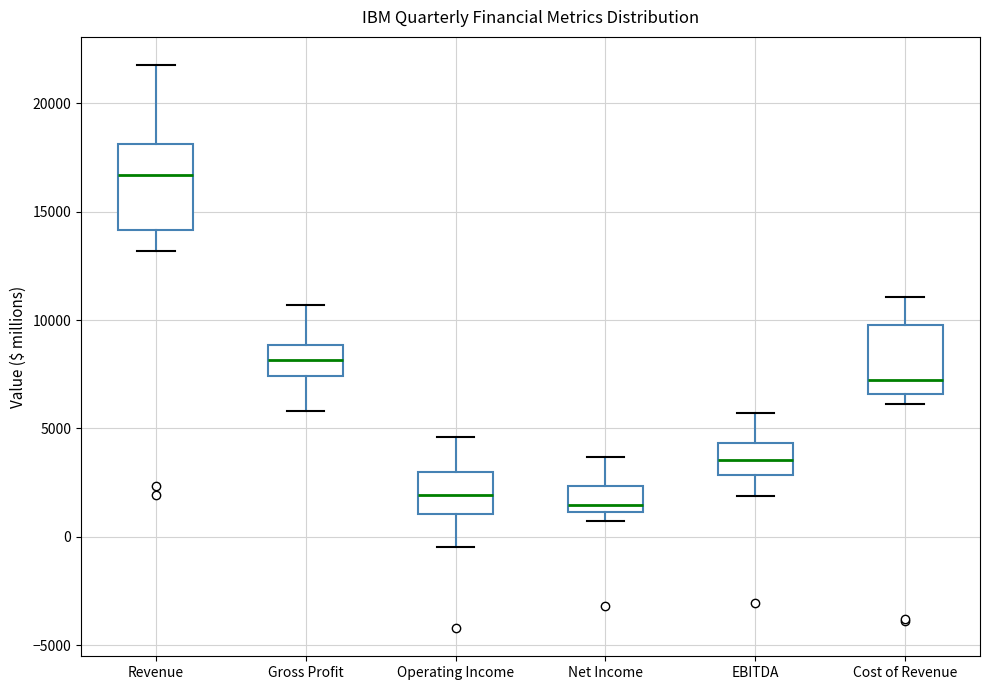

Which box's median line is the highest?

Revenue